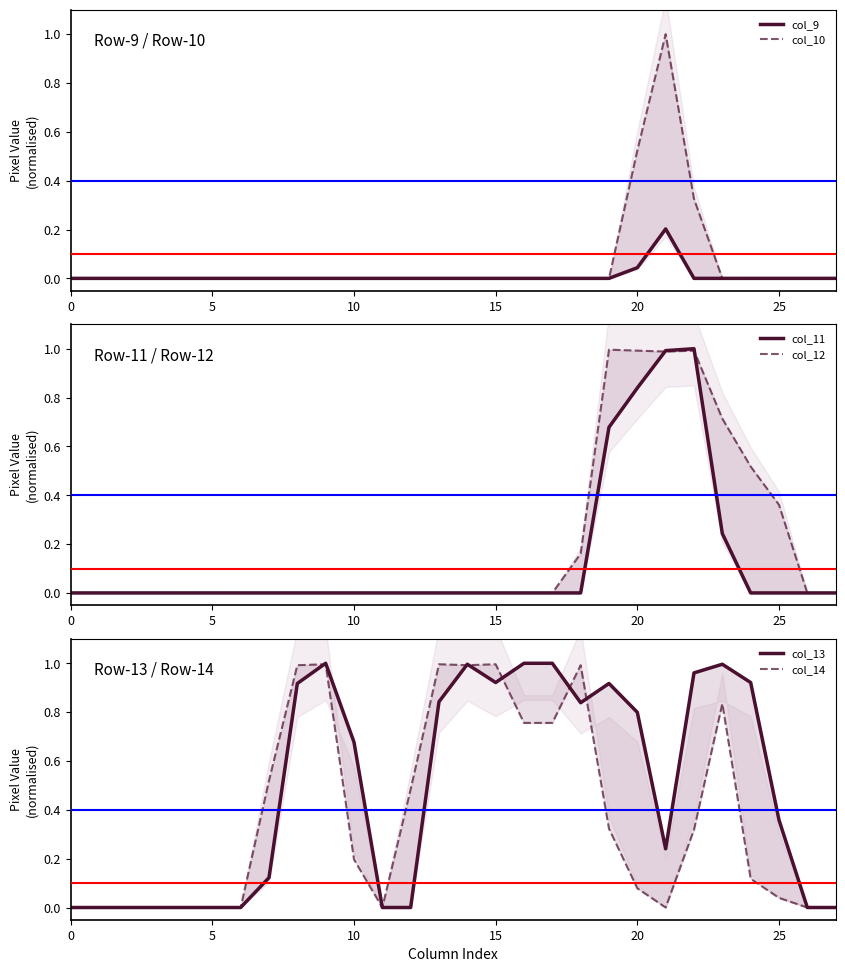

True or false: col_12 and col_9 intersect in this chart.

False